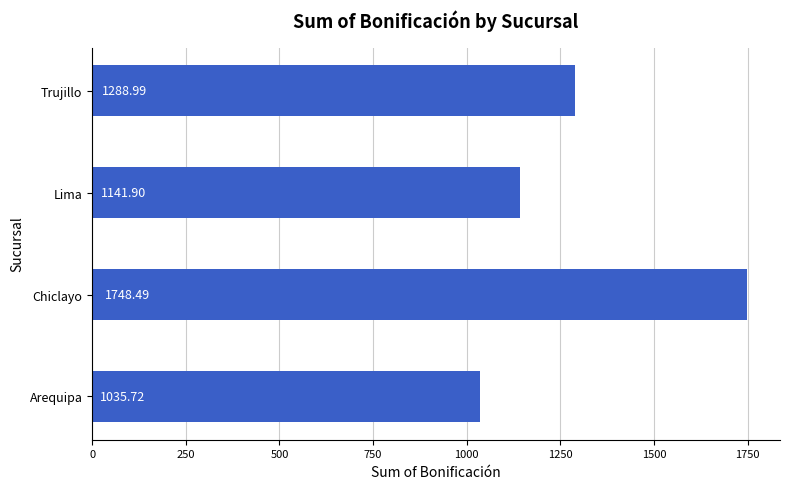

What is the ratio of the value at Lima to the value at Arequipa?

1.1